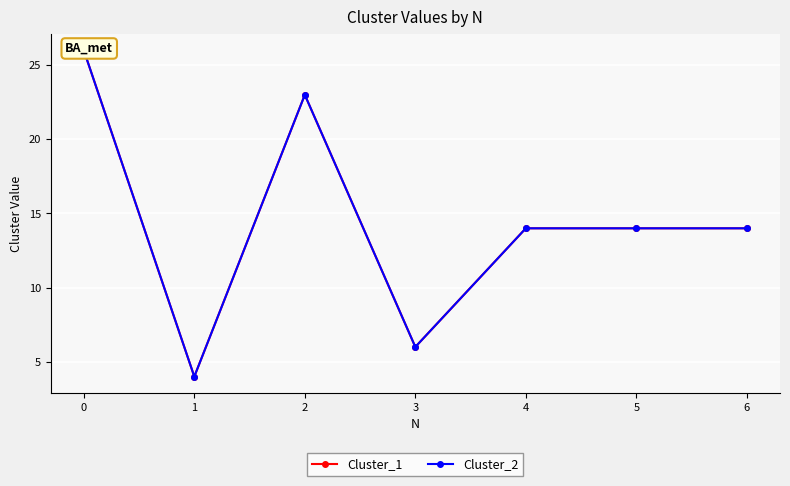

Where is the first local minimum for Cluster_1?

1